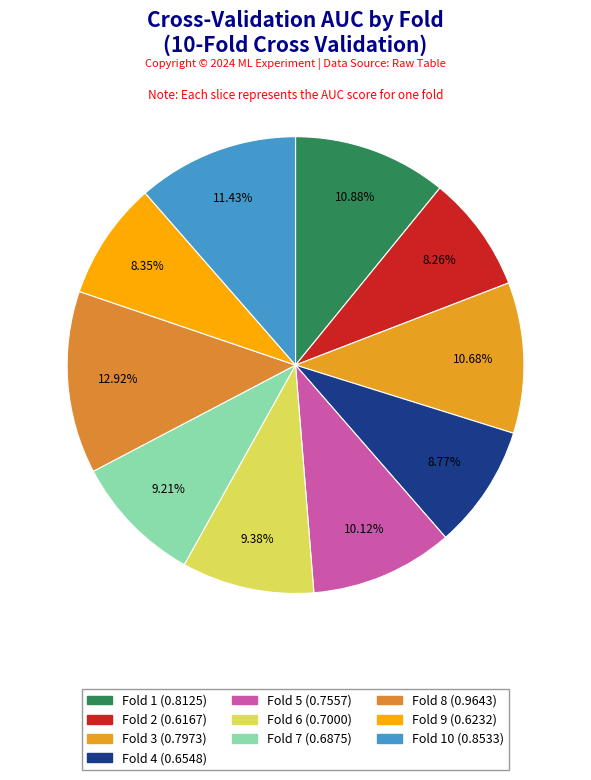

Count the number of slices in the pie.

10